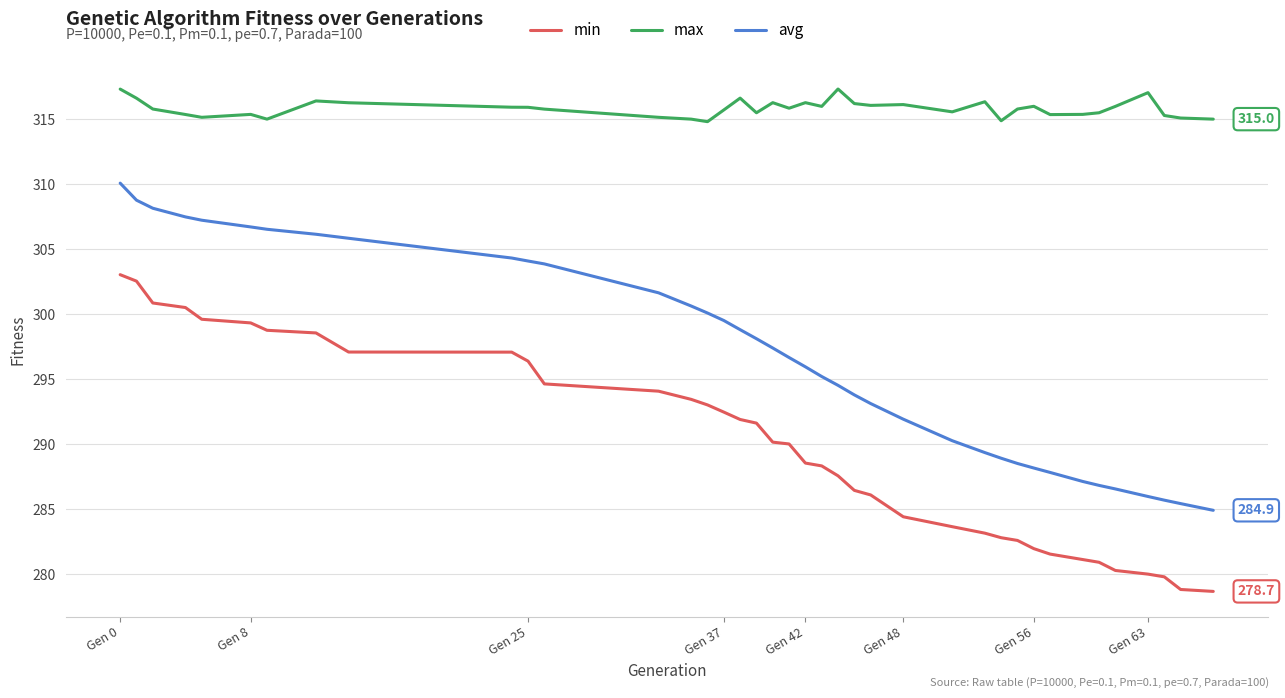

What is the highest value of the max series?

317.3